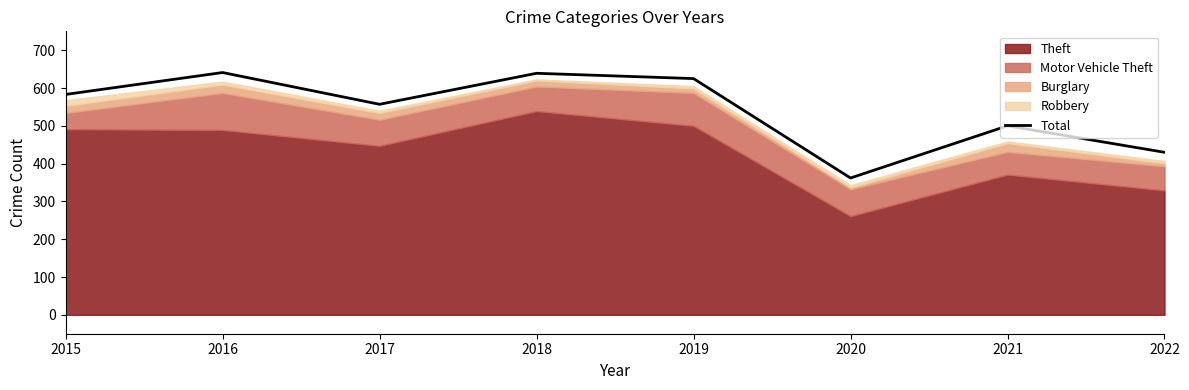

At which label does the data first exceed 583?

2016